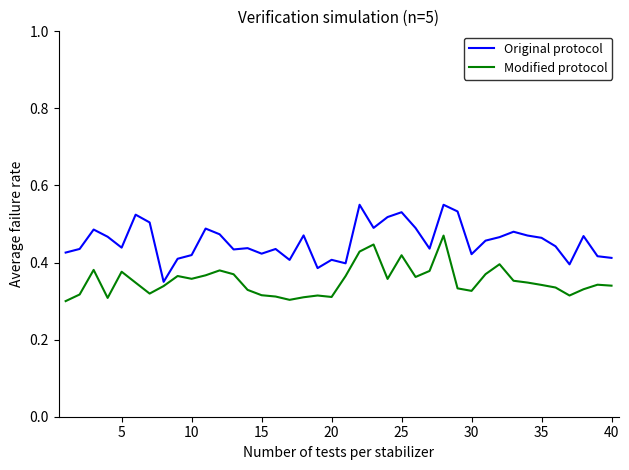

Rank the series by their average value, from lowest to highest.

Modified protocol, Original protocol